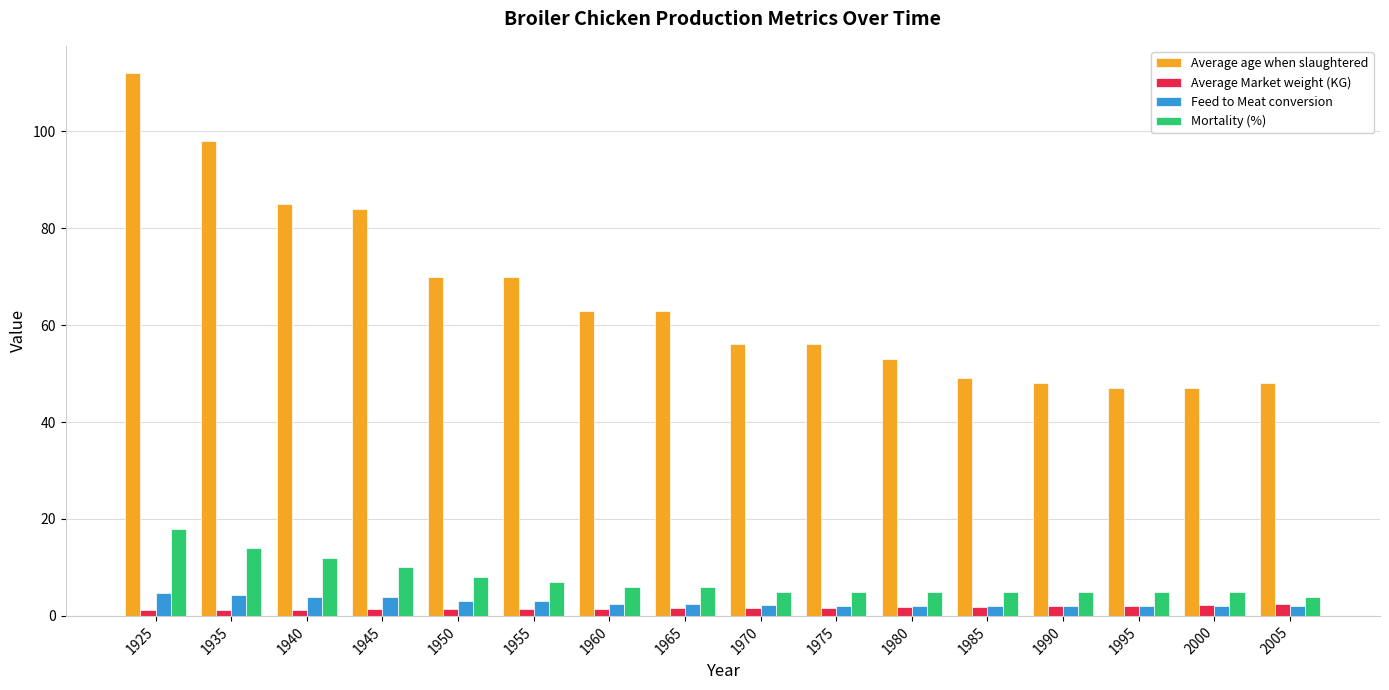

At which label is Average age when slaughtered closest to 79?

1945